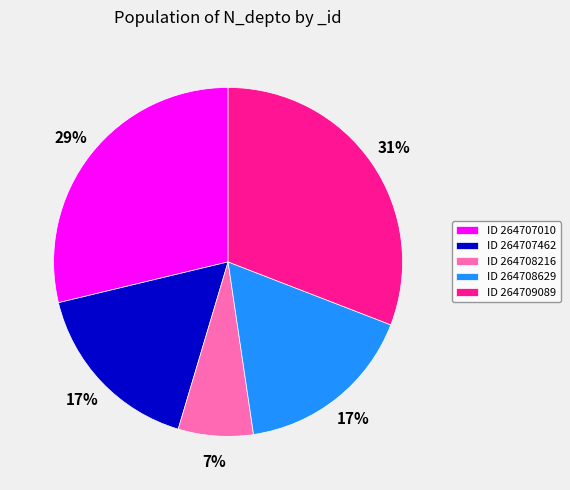

Is there a majority slice in this chart?

No